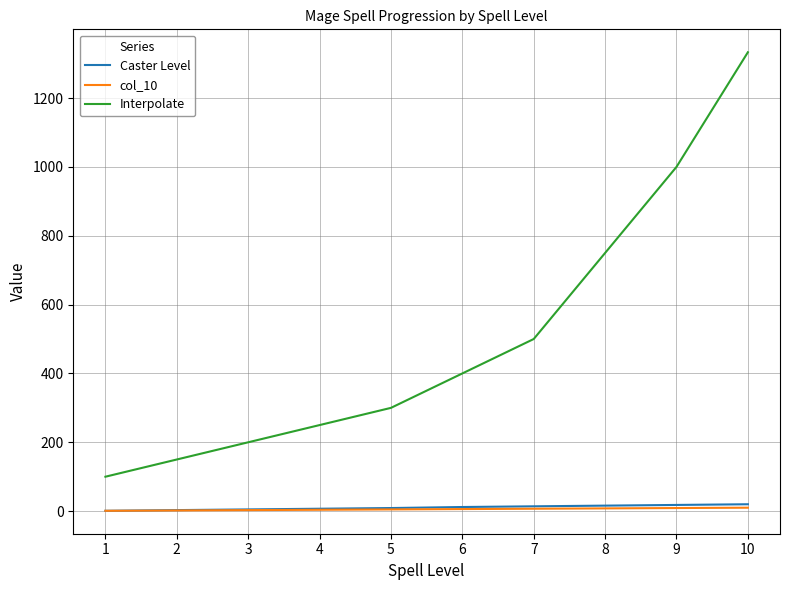

At which category is the sum across all series the highest?

10